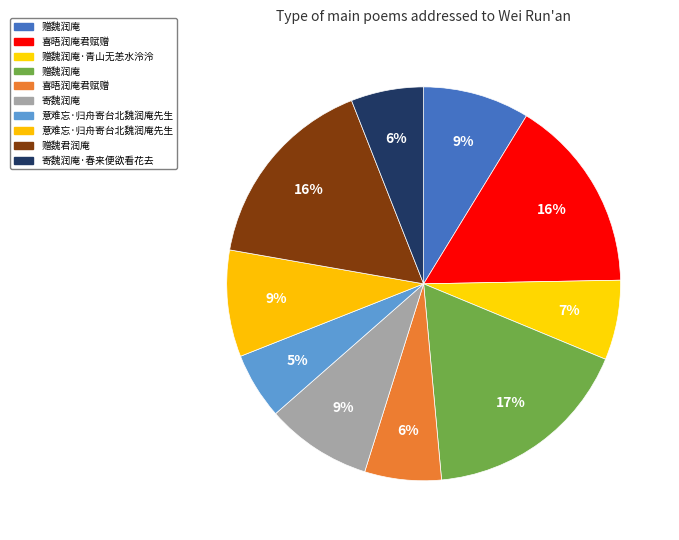

How many slices are in this pie chart?

10